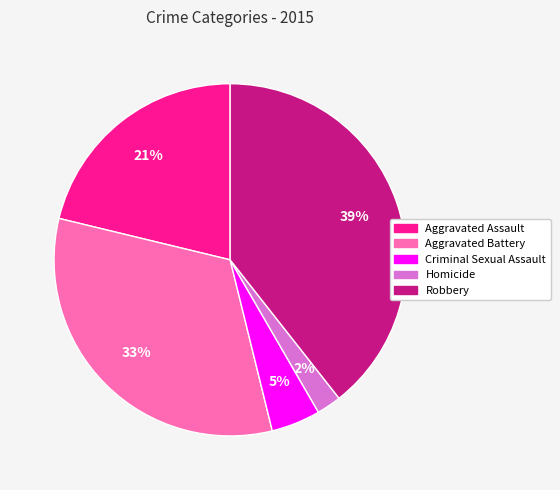

Which has a higher value, Homicide or Robbery?

Robbery